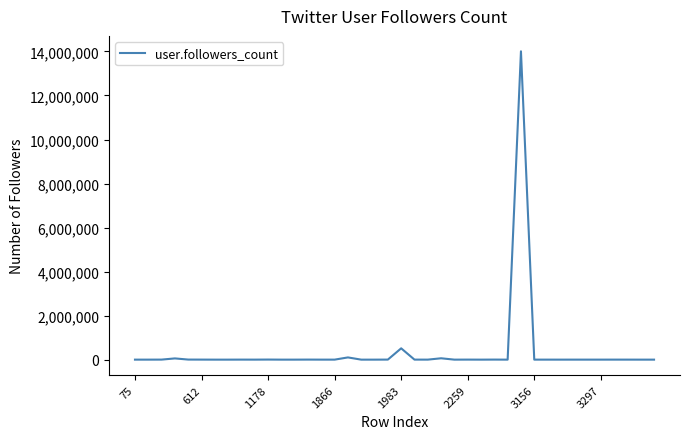

What is the difference between the maximum and minimum values?

14006214